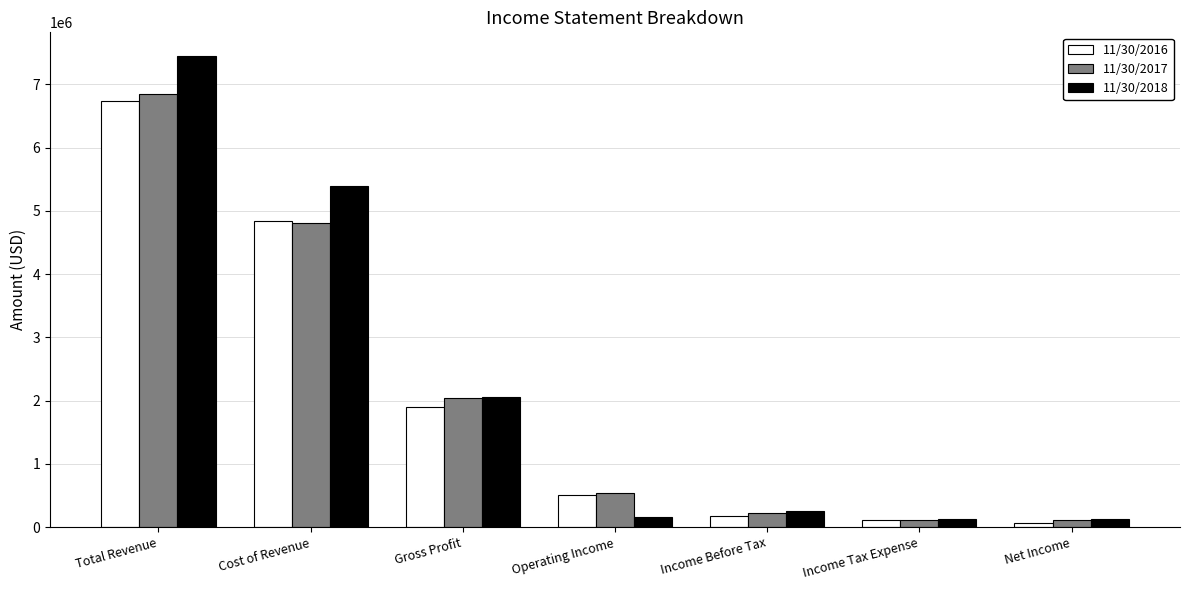

The value of 11/30/2016 at Total Revenue is 6737230. True or false?

True